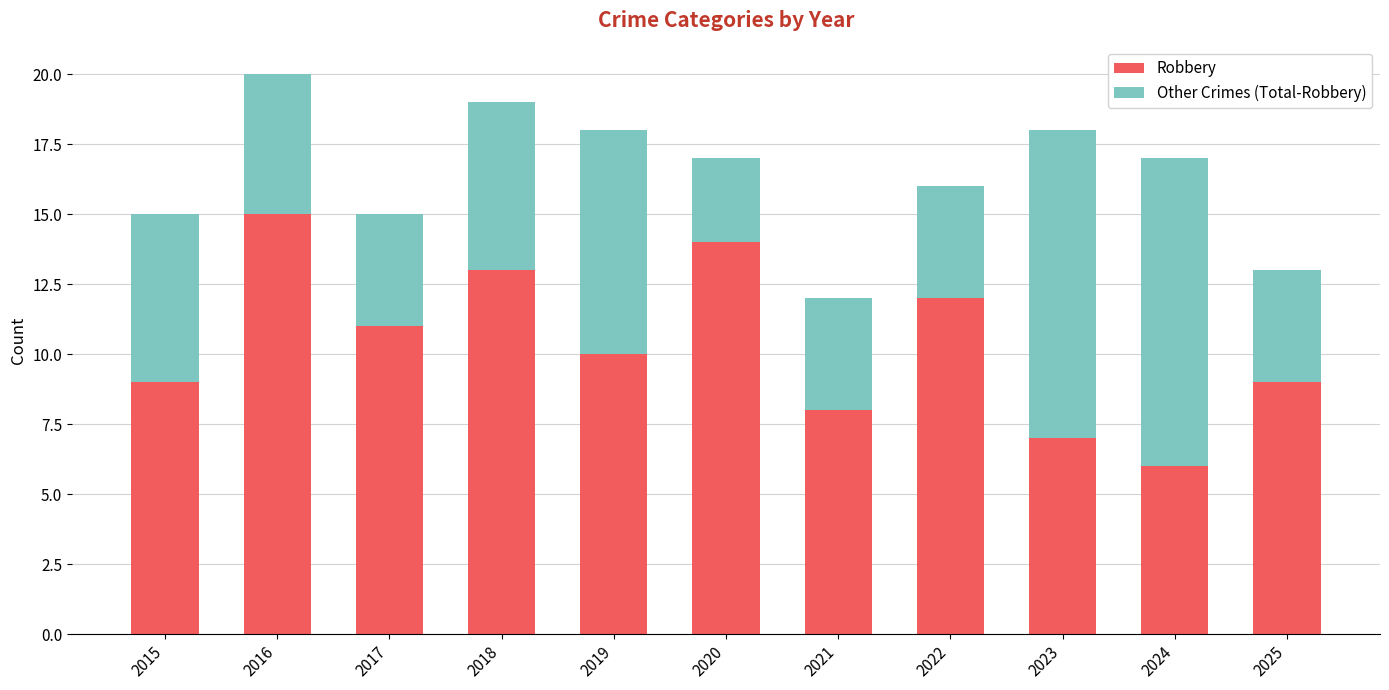

What are all the series names shown in the legend?

Robbery, Other Crimes (Total-Robbery)